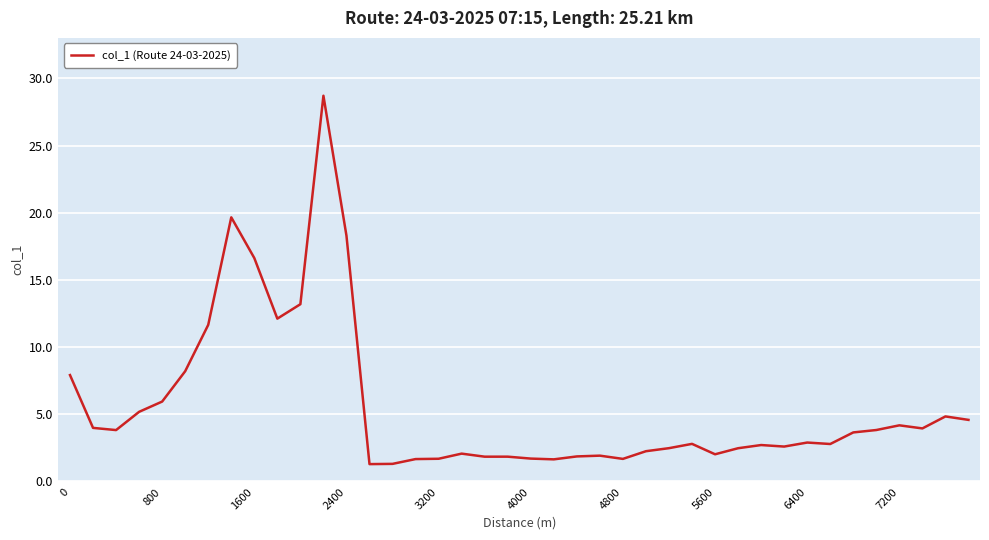

What is the difference between the maximum and minimum values?

27.4